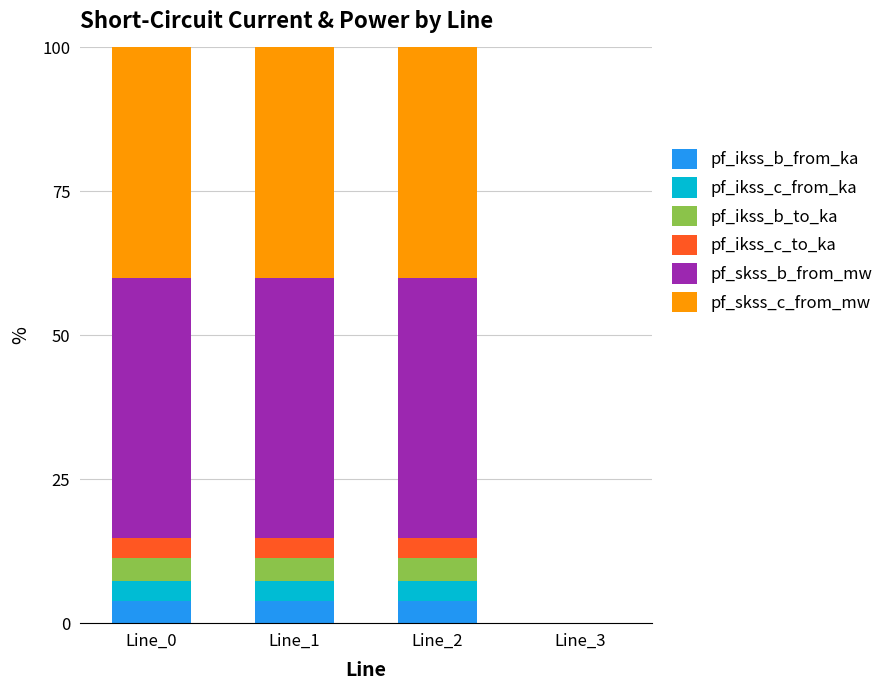

What is the highest value of the pf_ikss_b_from_ka series?

3.9